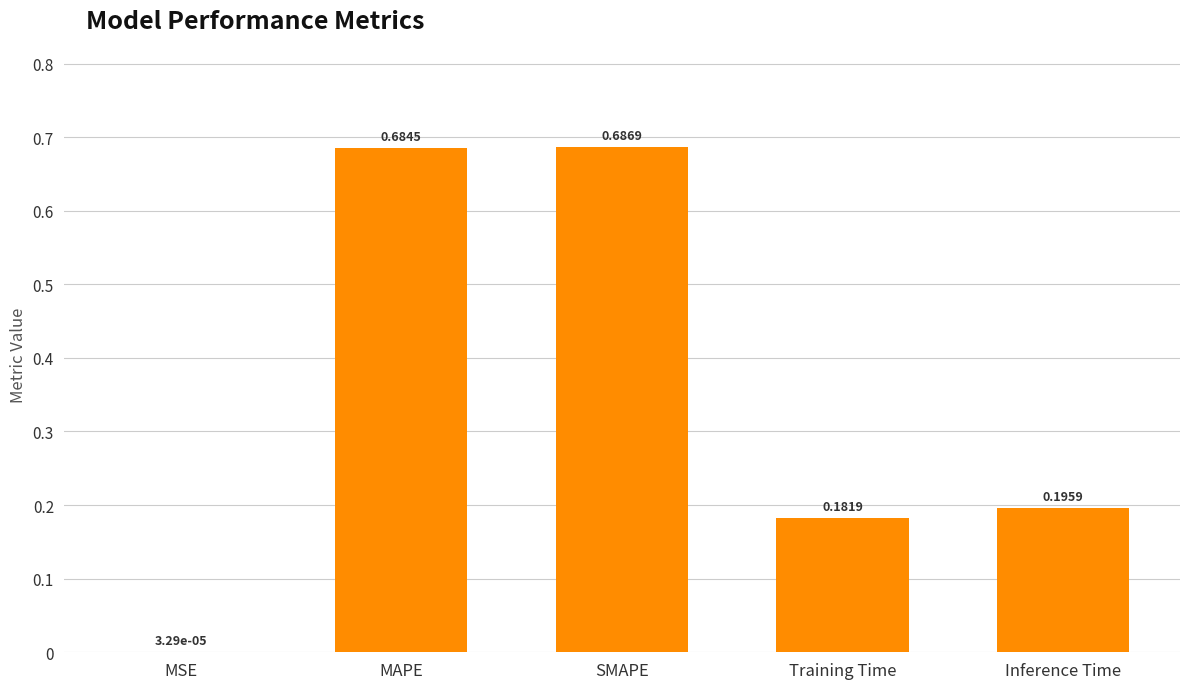

Are the bars horizontal?

No